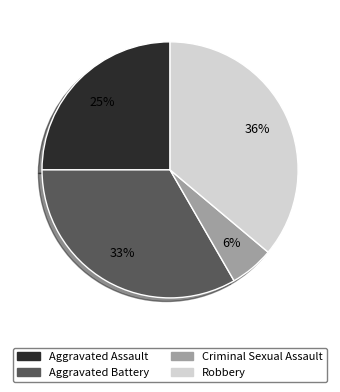

To the nearest percent, what percentage of the pie is Criminal Sexual Assault?

6%